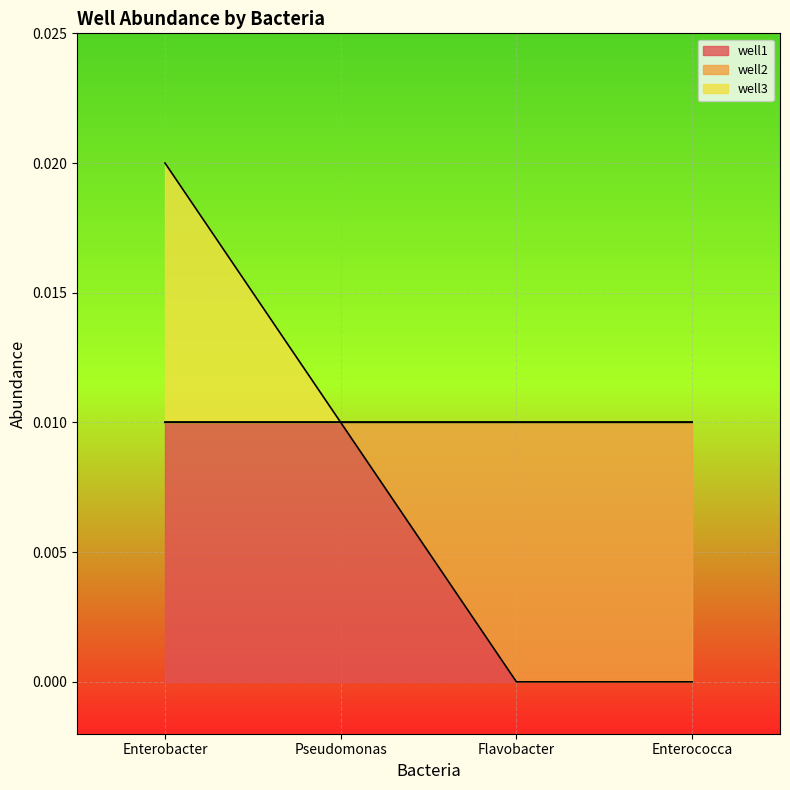

At which category is the sum across all series the highest?

Enterobacter